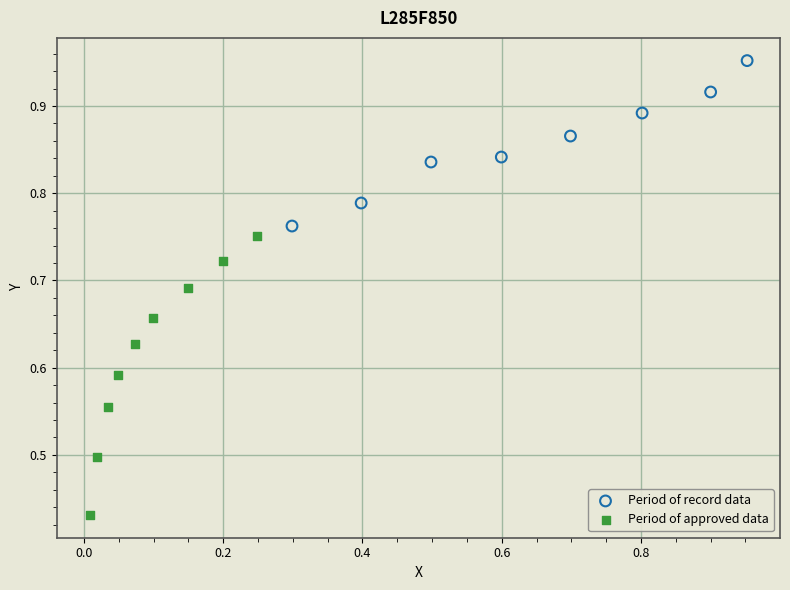

Which series reaches the maximum Y coordinate?

Period of record data